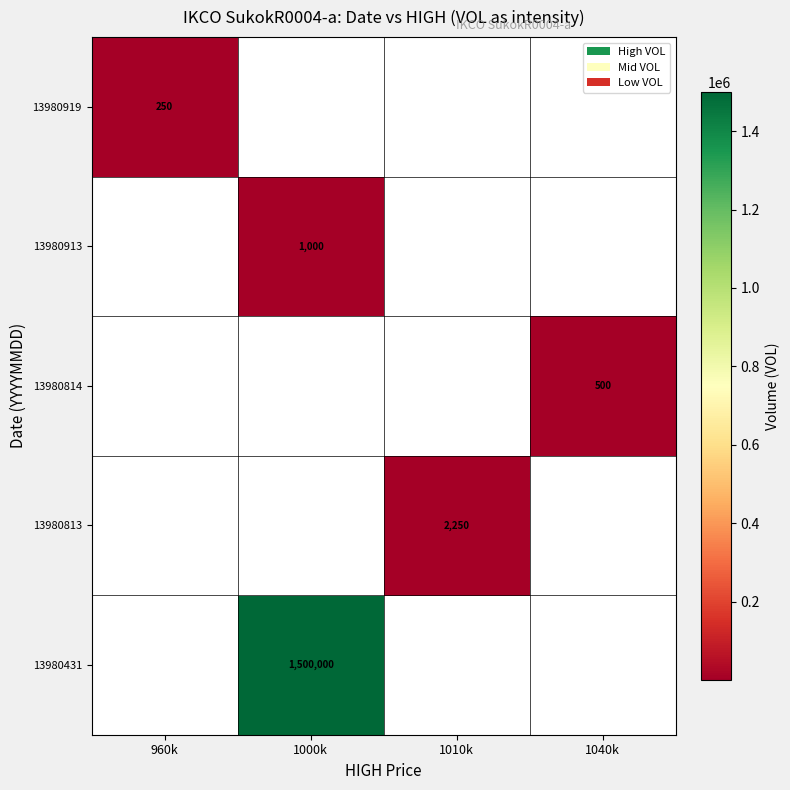

What is the spread (max minus min) of values at 1000k?

1499000.0